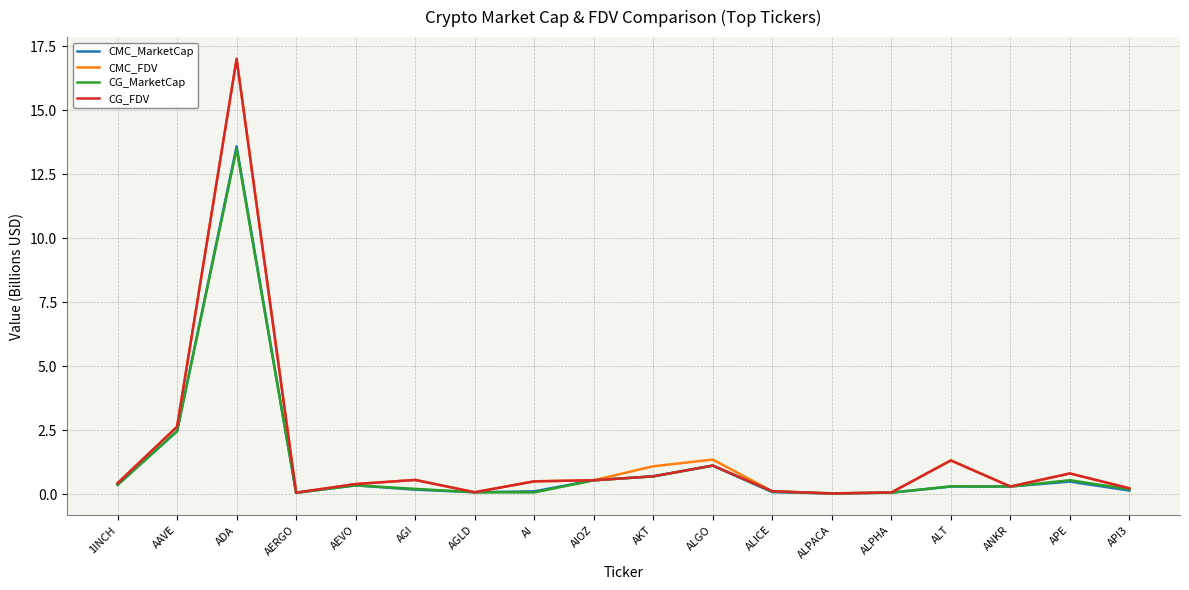

At which category is the sum across all series the highest?

ADA